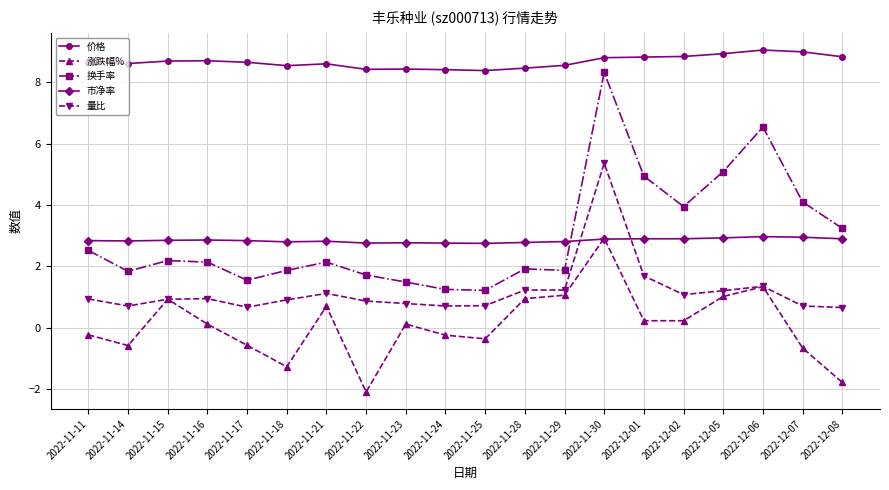

The 换手率 series shows 3.6 at 2022-11-21. True or false?

False